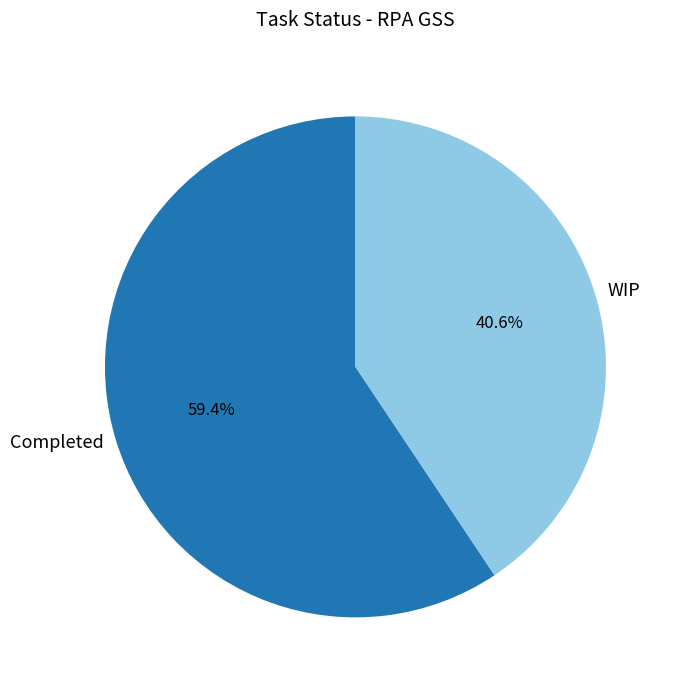

Which category has the biggest portion of the pie?

Completed